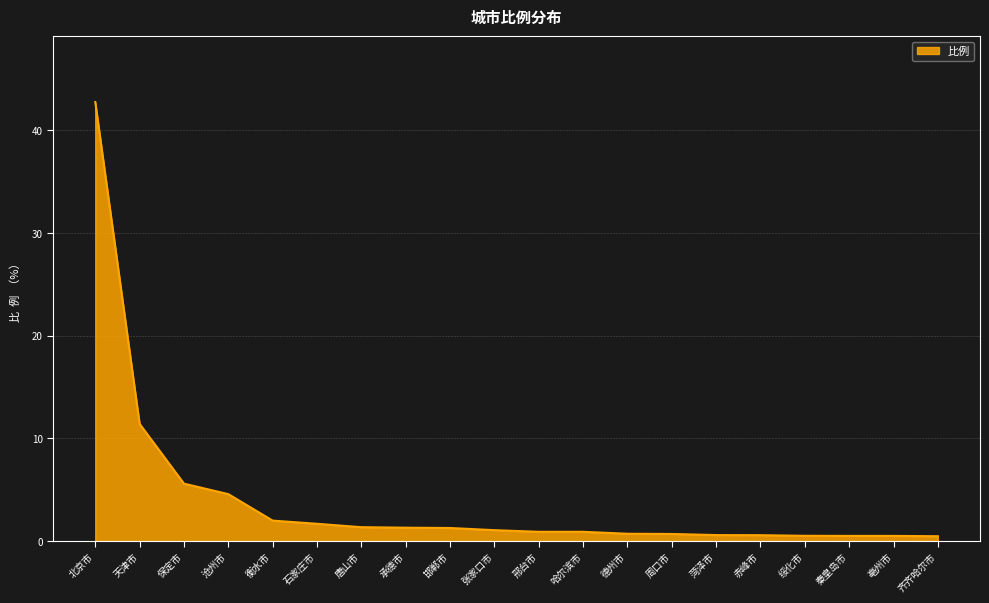

What position from the right is 唐山市?

14